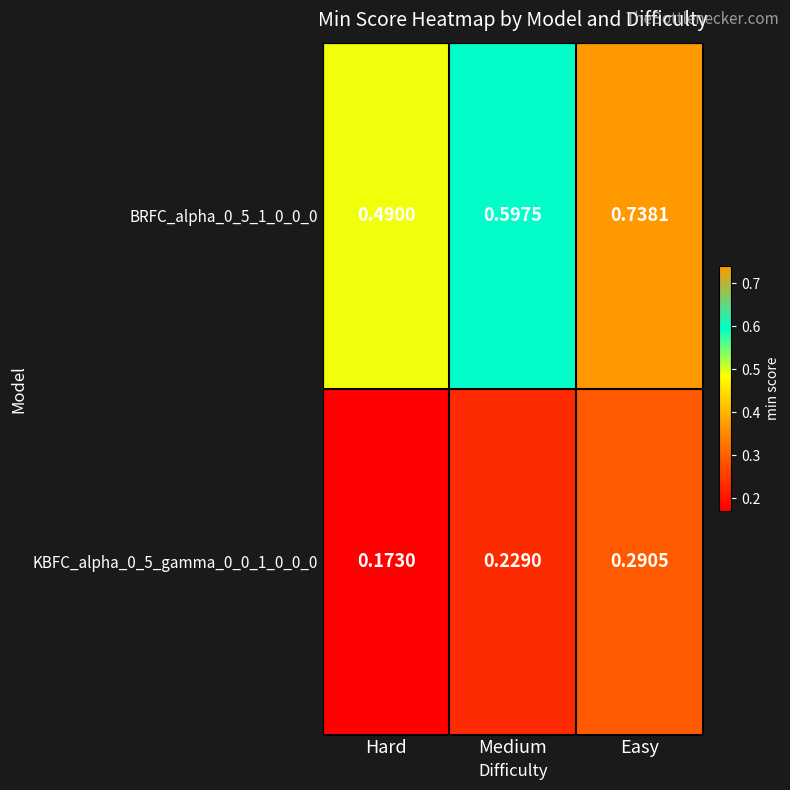

At which category is the sum across all series the highest?

Easy